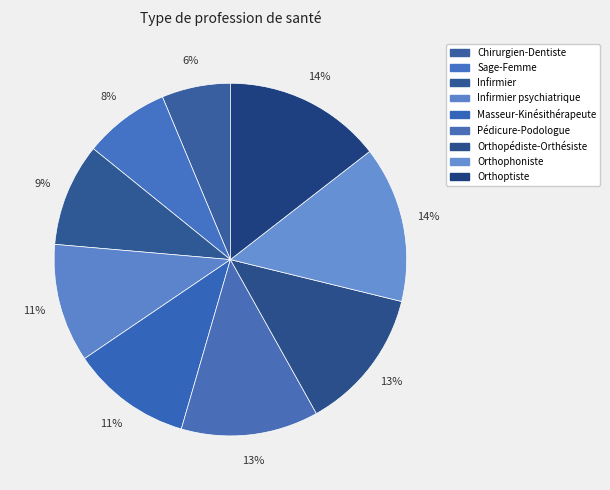

Count the number of slices in the pie.

9